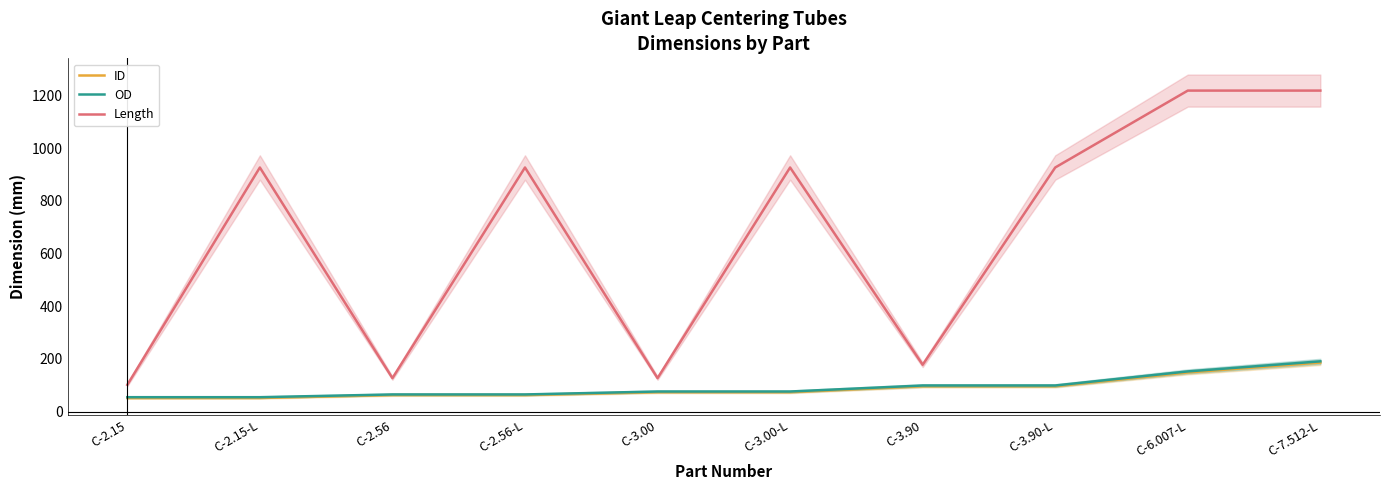

Between C-2.15-L and C-3.00, which is larger?

C-3.00